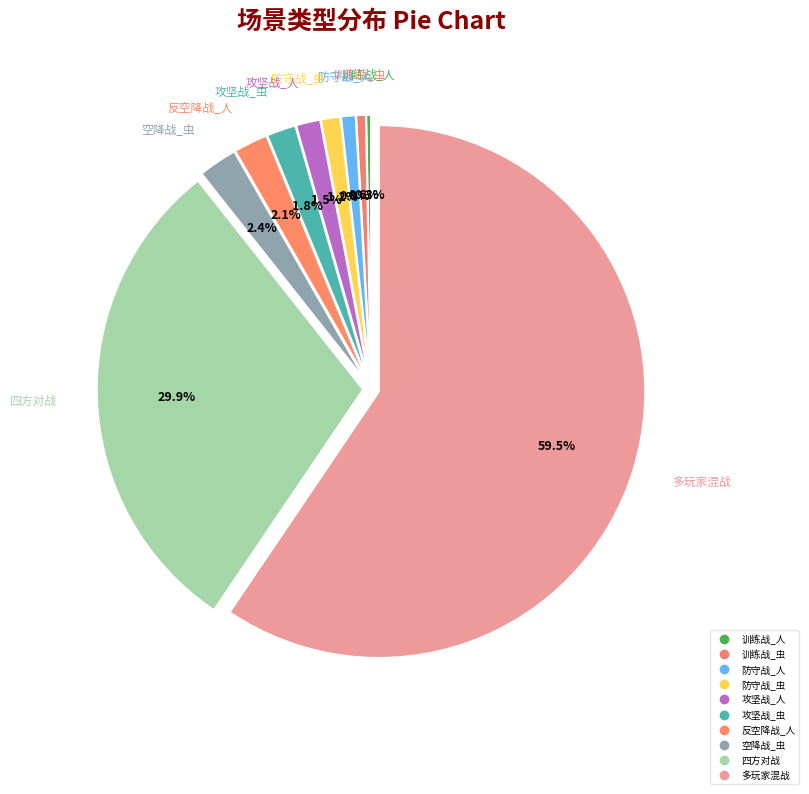

True or false: 防守战_虫 accounts for 1% of the total.

True